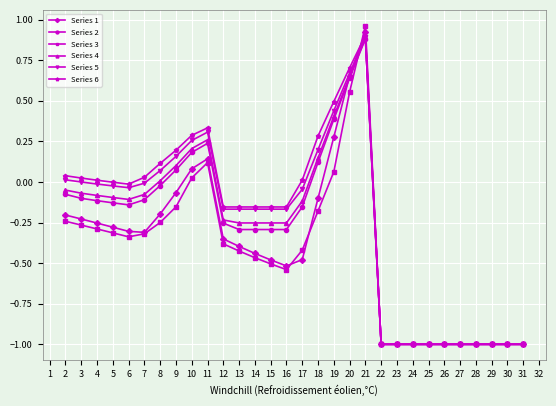

True or false: Series 6 has a value of -0.6 at 24.

False